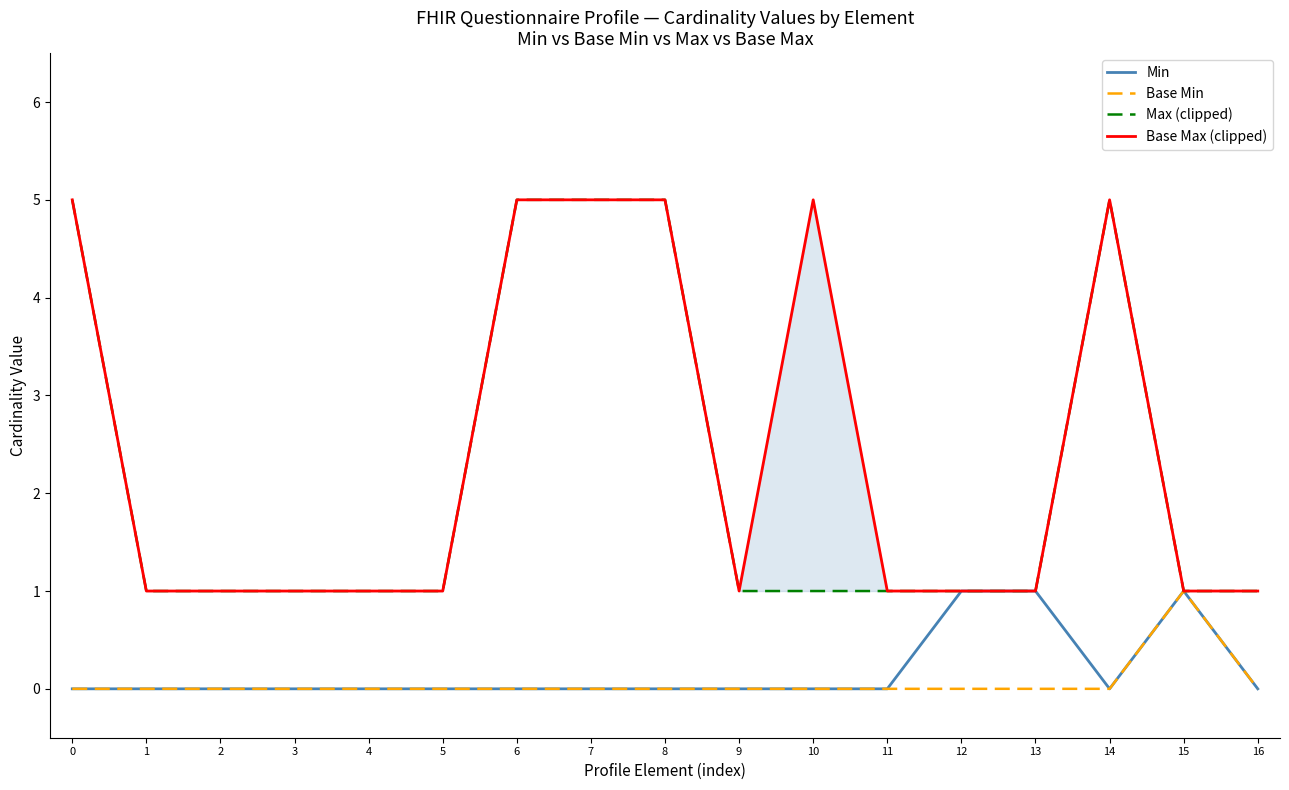

Count the Min values in the range 0 to 1.

17